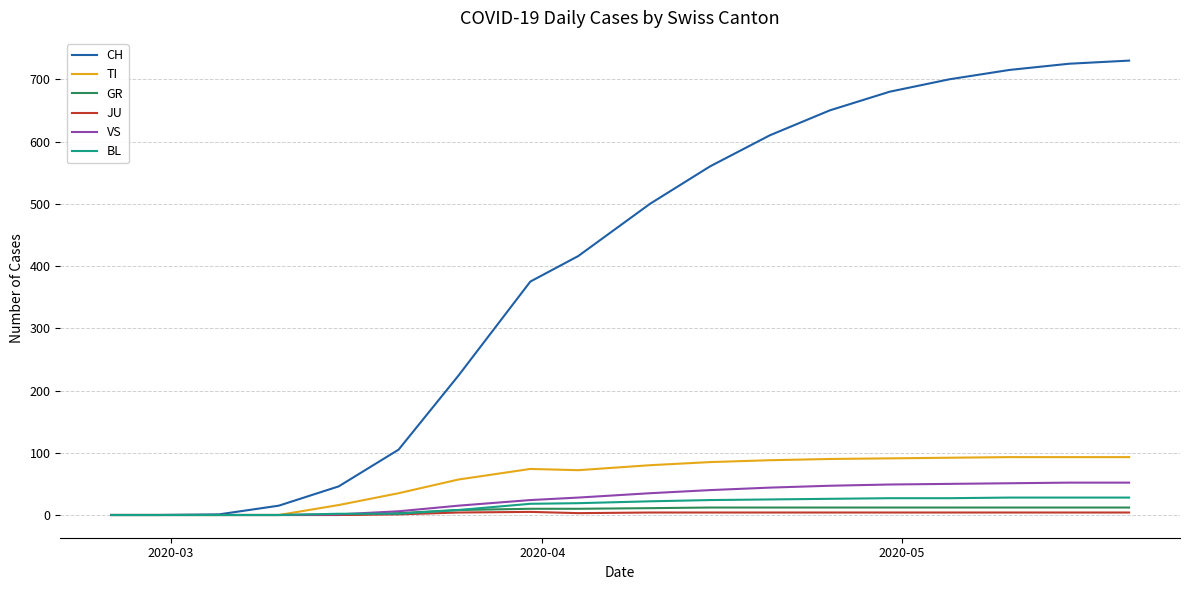

What is the greatest value displayed?

730